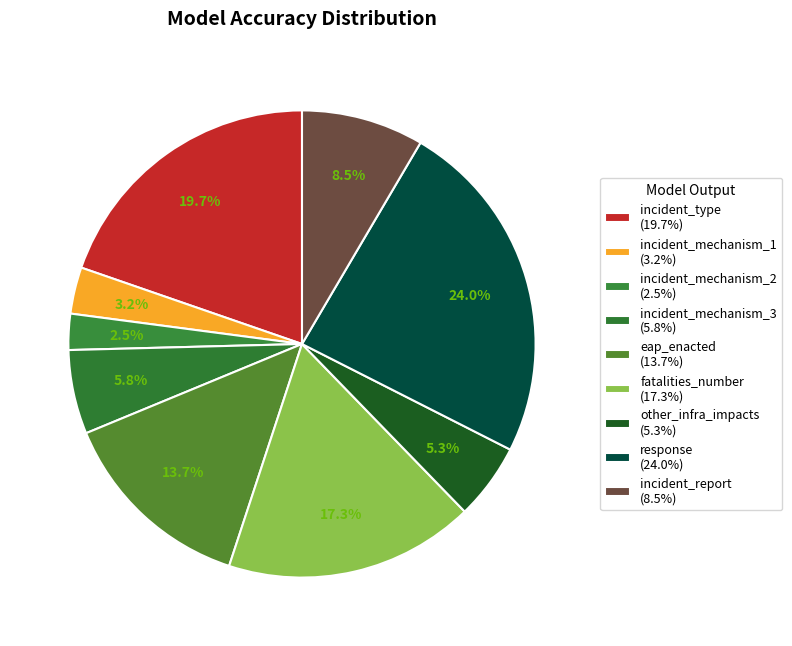

How many slices are in this pie chart?

9